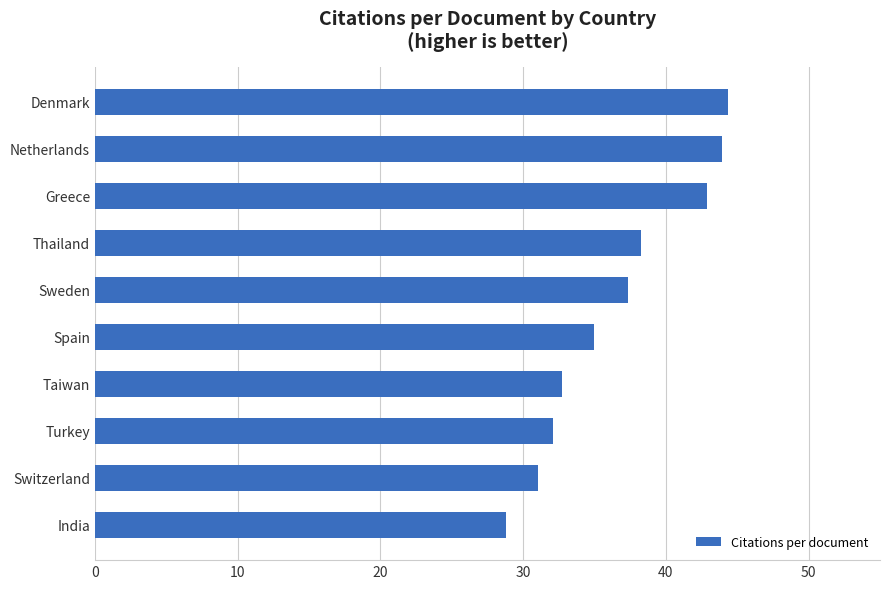

Is it true that the value at India is 28.8?

True